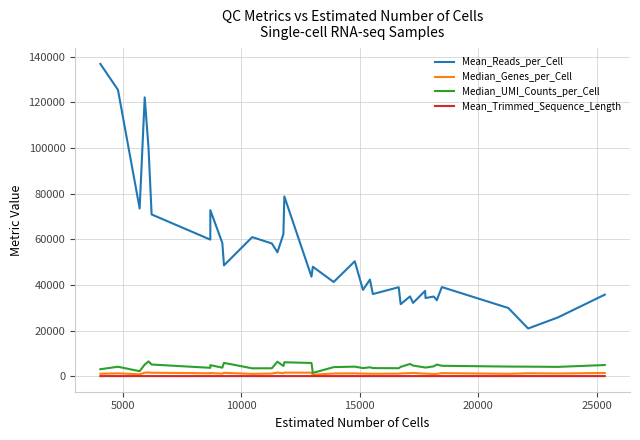

Which series has the largest total across all categories?

Mean_Reads_per_Cell